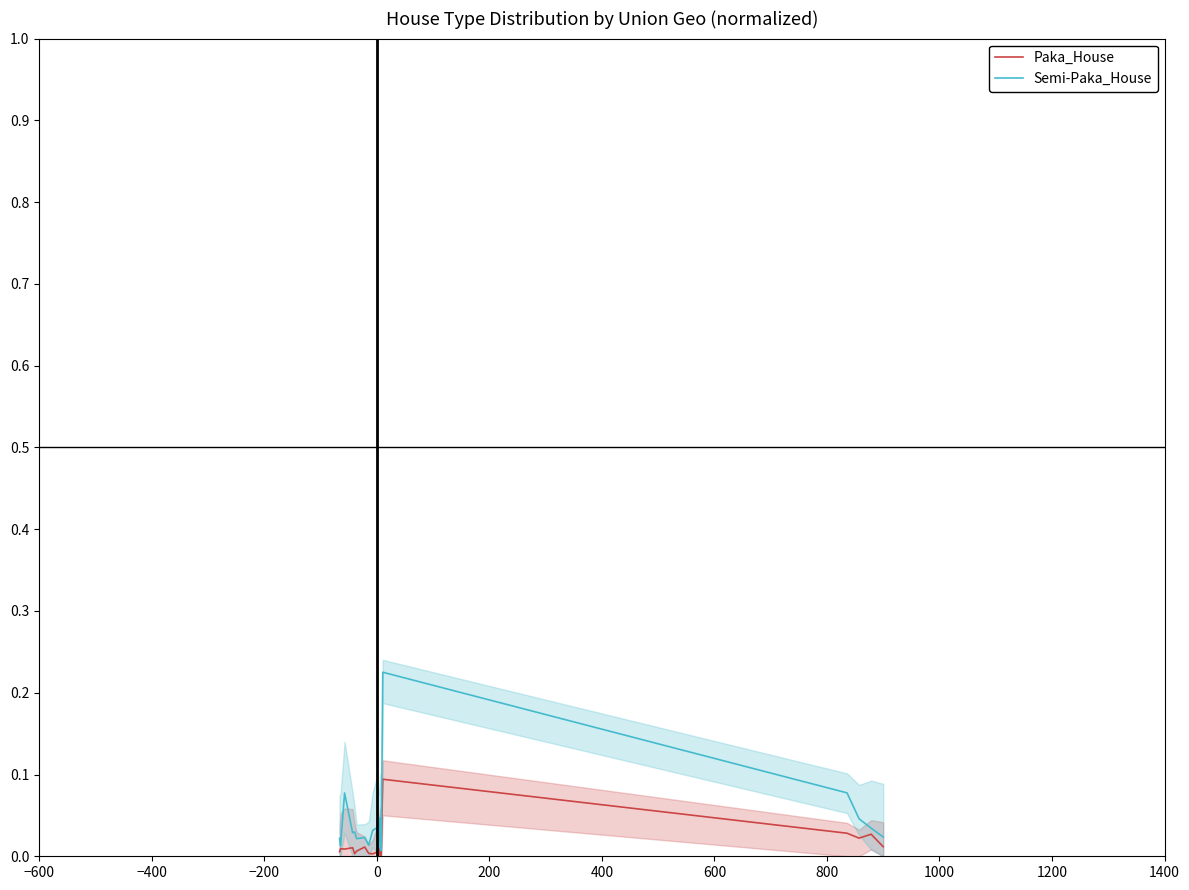

How many categories are shown in the chart?

19